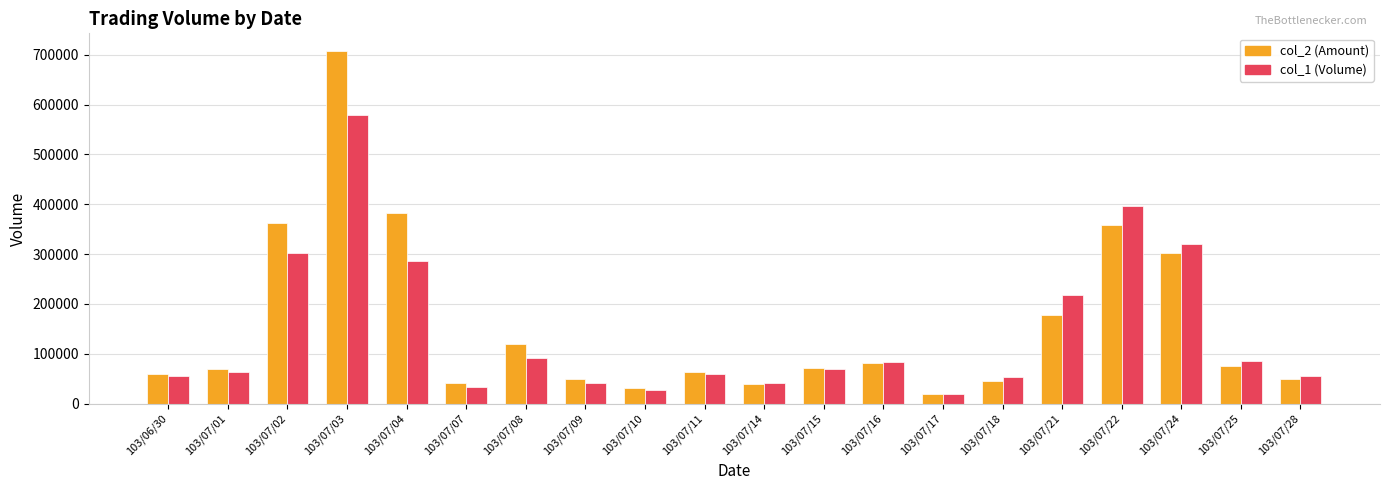

What is the label of the 12th bar from the left?

103/07/15